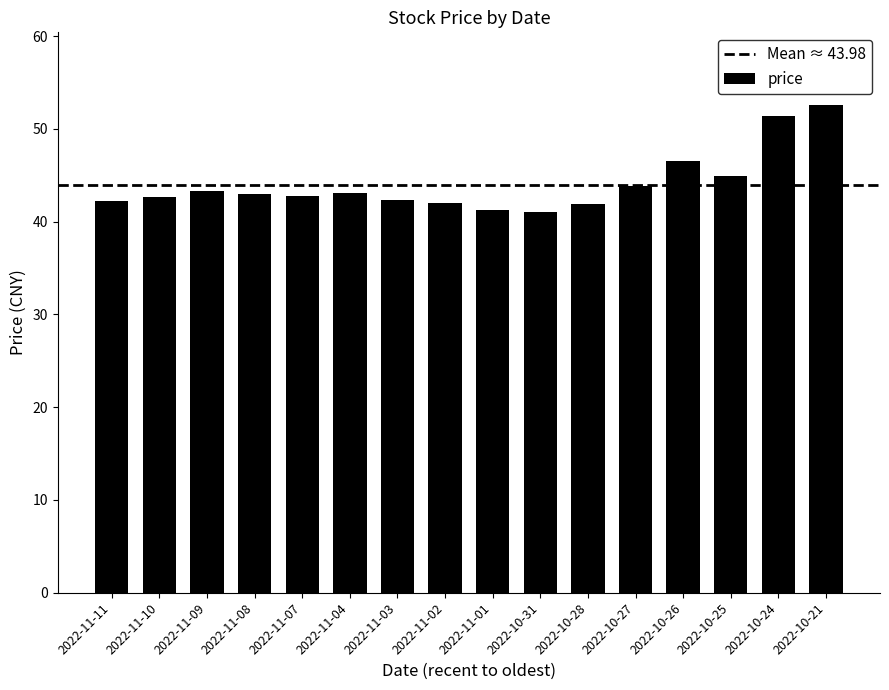

What is the minimum value shown in the chart?

41.1